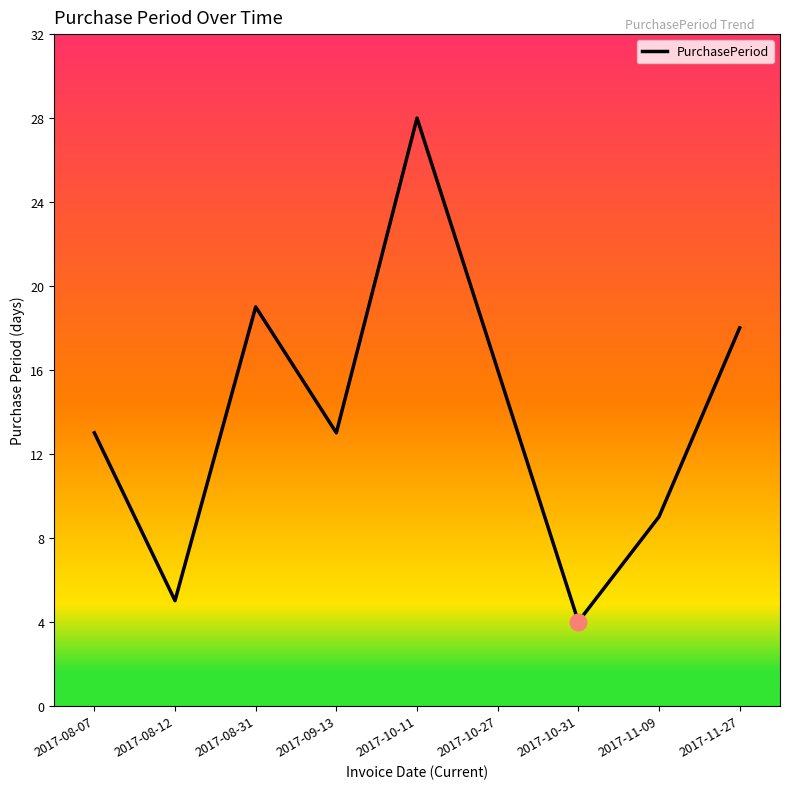

What is the approximate value at 2017-10-27?

16